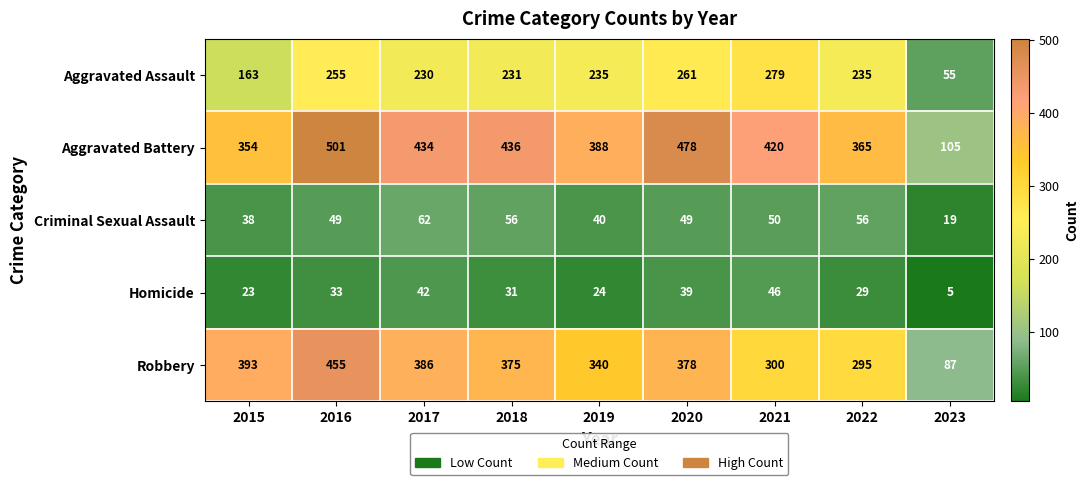

What is the sum of all Homicide values?

272